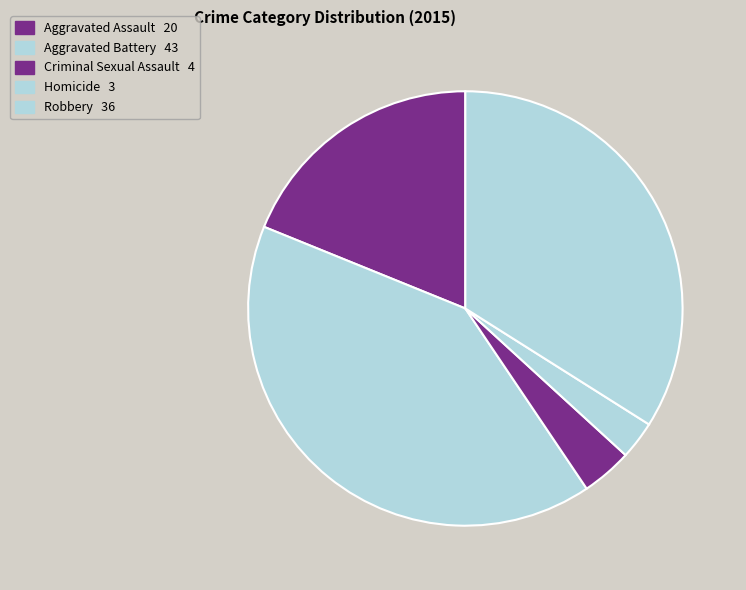

To the nearest percent, what is the average slice percentage?

20%